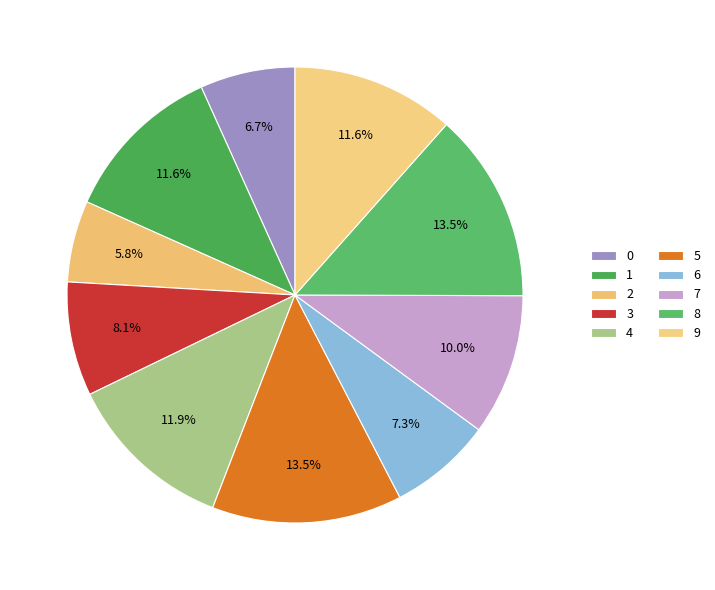

To the nearest percent, what is the difference between the 4 and 7 slice percentages?

2%